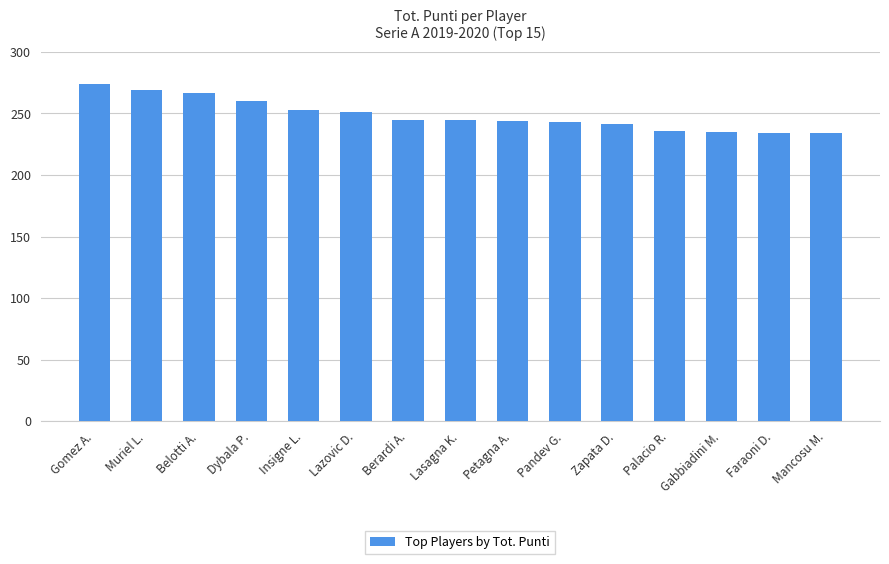

Read the value at Berardi A..

244.6